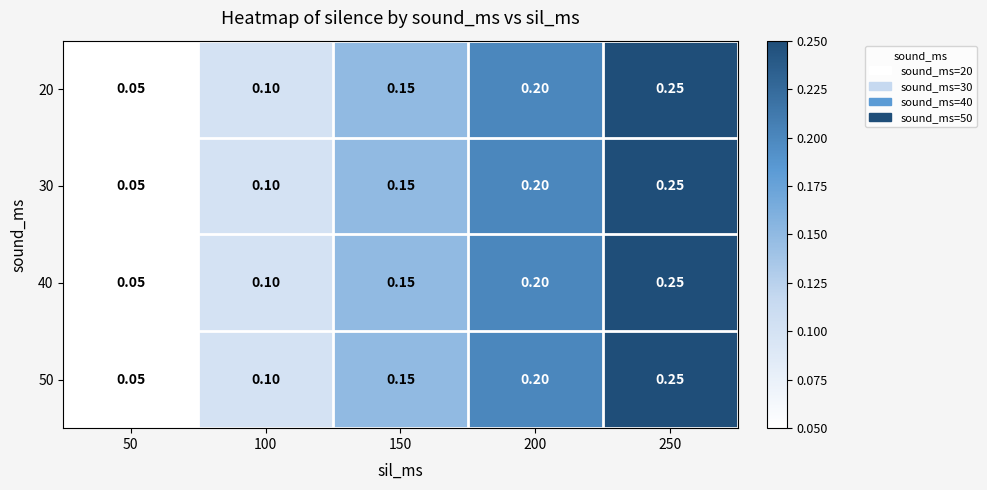

Is the value of 50 at 150 greater than the value of 40 at 50?

Yes